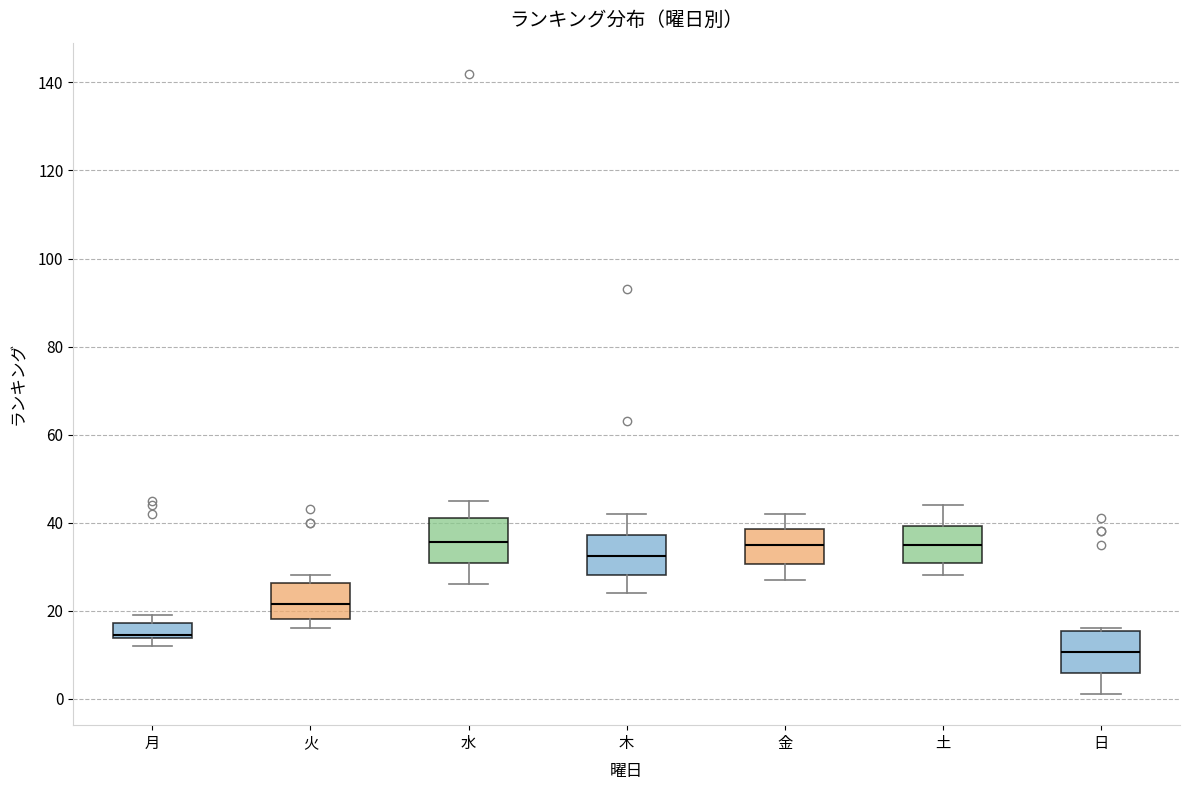

Where does the lower whisker of the box for 日 end on the y-axis? The values are not printed on the chart, so give them approximately, as read against the axis.

2